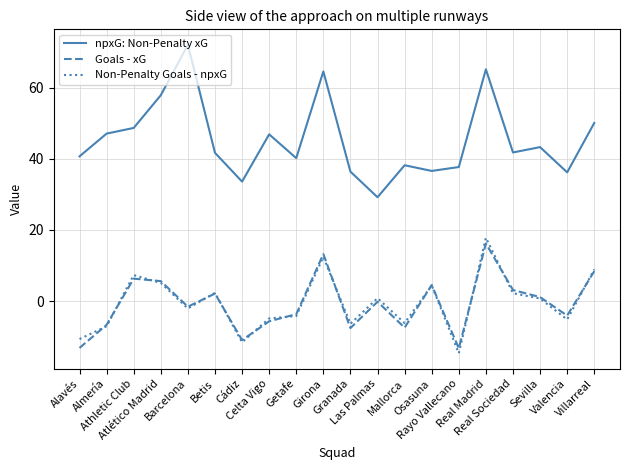

True or false: npxG: Non-Penalty xG and Non-Penalty Goals - npxG cross at least once.

False